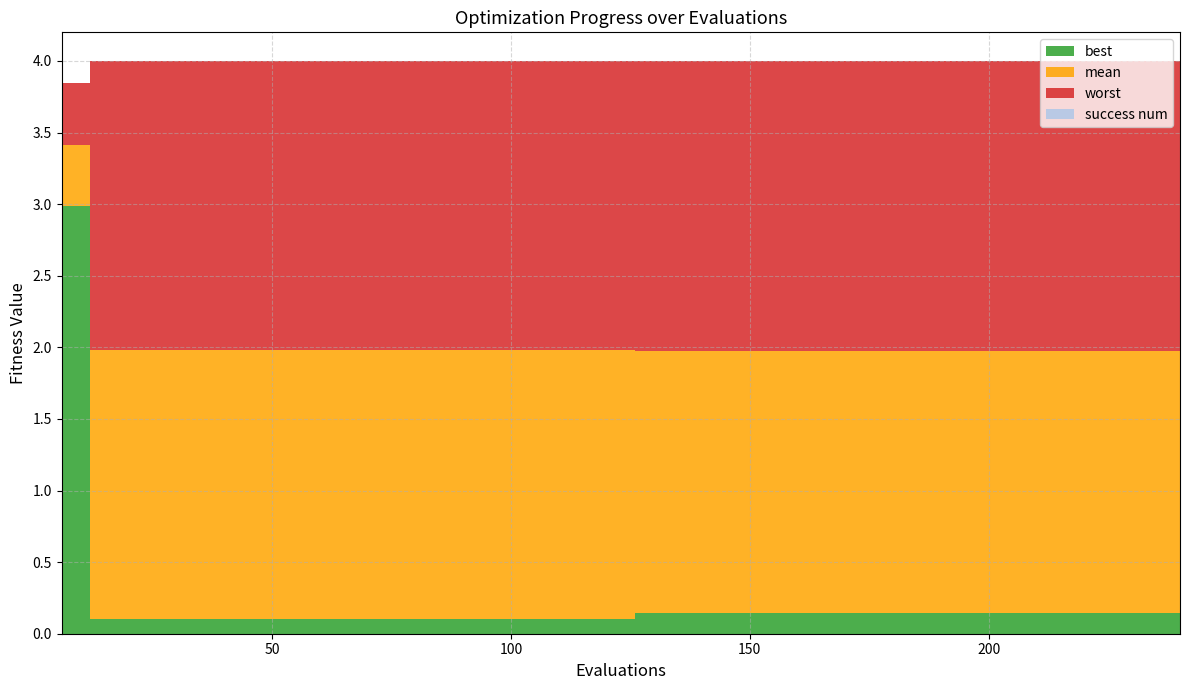

Reading left to right, extract all data points from this chart.

mean: 3.4	2.0	2.0	2.0	2.0	2.0	2.0	2.0	2.0	2.0	2.0	2.0	2.0	2.0	2.0	2.0	2.0	2.0	2.0	2.0	2.0	2.0	2.0	2.0	2.0	2.0	2.0	2.0	2.0	2.0	2.0	2.0	2.0	2.0	2.0	2.0	2.0	2.0	2.0	2.0
best: 3.0	0.1	0.1	0.1	0.1	0.1	0.1	0.1	0.1	0.1	0.1	0.1	0.1	0.1	0.1	0.1	0.1	0.1	0.1	0.1	0.1	0.1	0.1	0.1	0.1	0.1	0.1	0.1	0.1	0.1	0.1	0.1	0.1	0.1	0.1	0.1	0.1	0.1	0.1	0.1
worst: 3.8	4.0	4.0	4.0	4.0	4.0	4.0	4.0	4.0	4.0	4.0	4.0	4.0	4.0	4.0	4.0	4.0	4.0	4.0	4.0	4.0	4.0	4.0	4.0	4.0	4.0	4.0	4.0	4.0	4.0	4.0	4.0	4.0	4.0	4.0	4.0	4.0	4.0	4.0	4.0
success num: 0.0	0.0	0.0	0.0	0.0	0.0	0.0	0.0	0.0	0.0	0.0	0.0	0.0	0.0	0.0	0.0	0.0	0.0	0.0	0.0	0.0	0.0	0.0	0.0	0.0	0.0	0.0	0.0	0.0	0.0	0.0	0.0	0.0	0.0	0.0	0.0	0.0	0.0	0.0	0.0